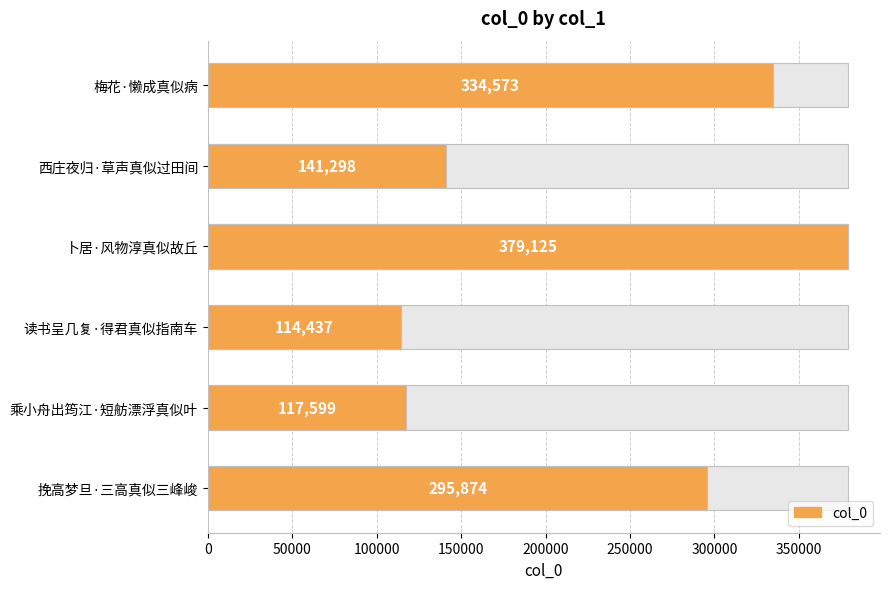

Between 乘小舟出筠江·短舫漂浮真似叶 and 挽高梦旦·三高真似三峰峻, which is larger?

挽高梦旦·三高真似三峰峻